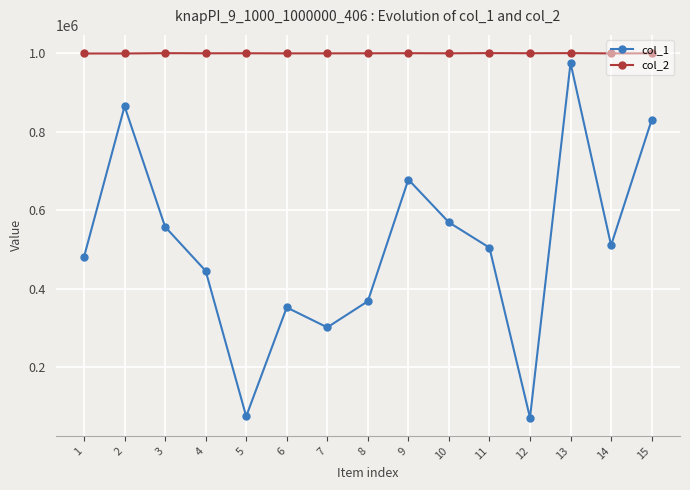

What is the total value across all series at 3?

1558788